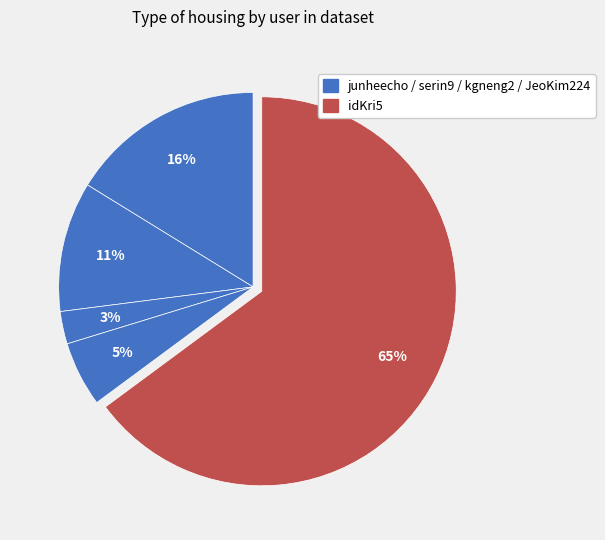

Is there any slice that represents more than half of the pie?

Yes